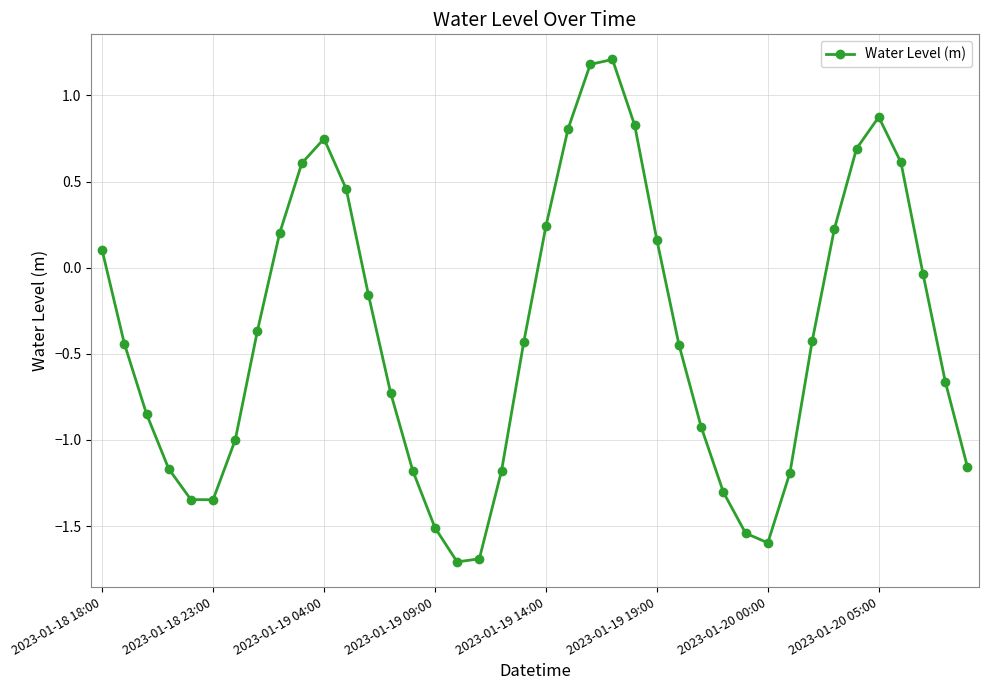

What is the greatest value displayed?

1.2